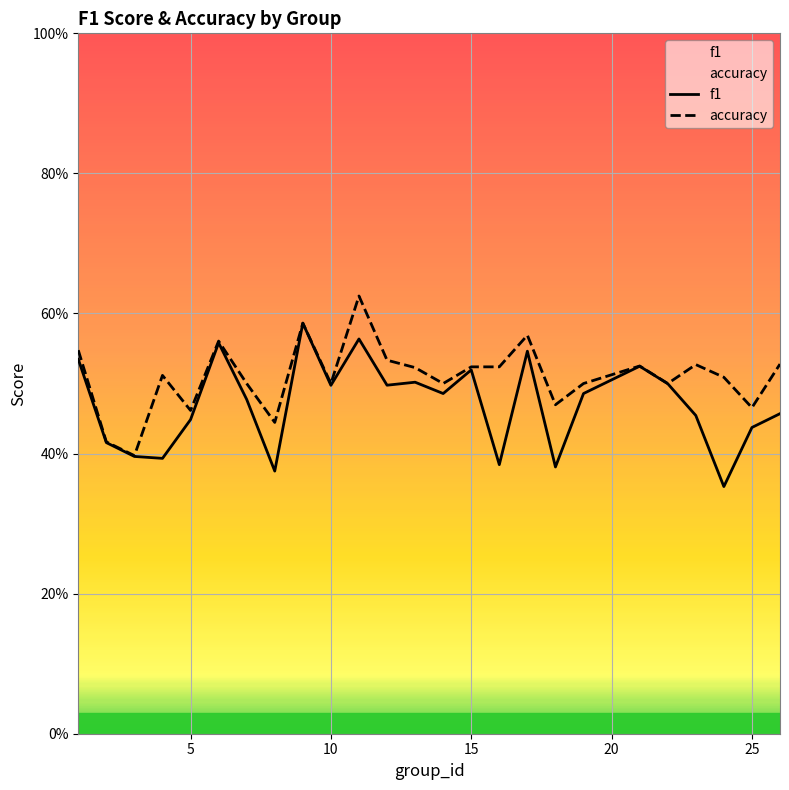

What is the greatest value displayed?

0.6